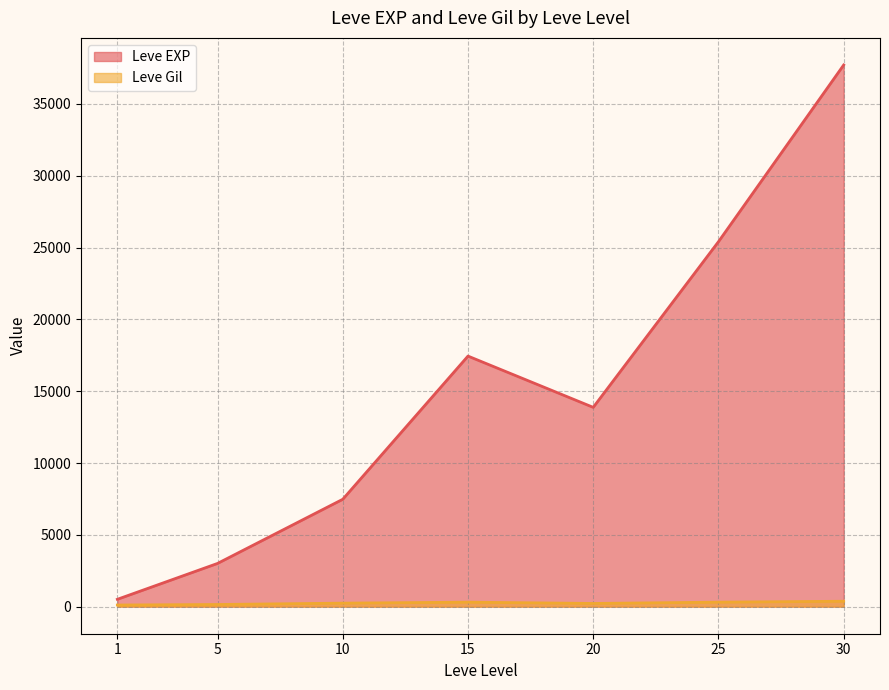

What is the highest value of the Leve EXP series?

37715.0